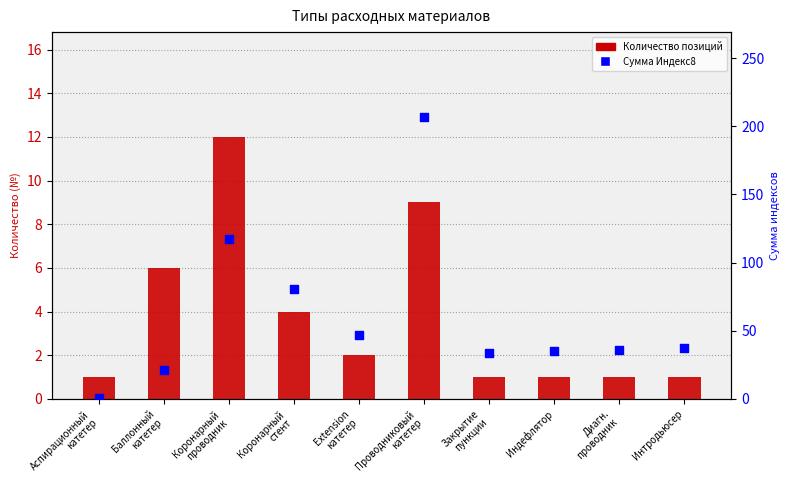

Which series has the largest total across all categories?

Сумма индексов (Индекс8)